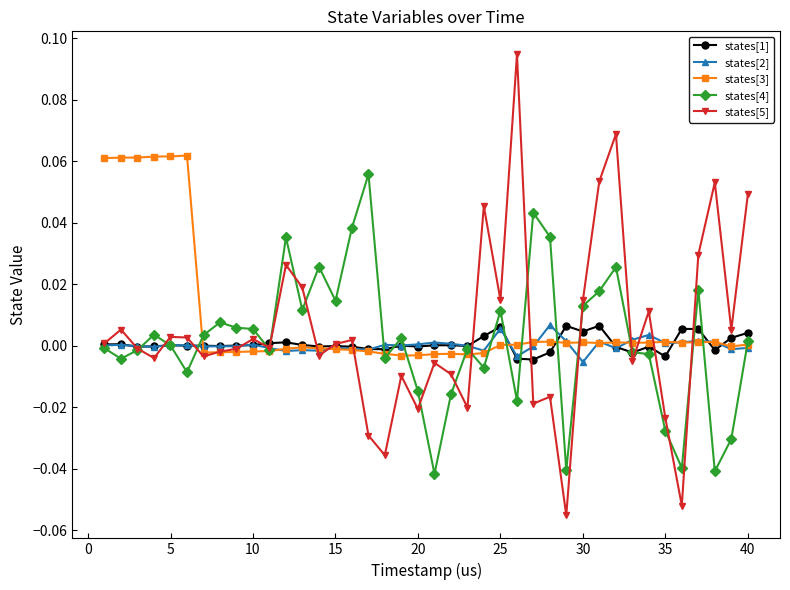

Which series has the largest range (max minus min)?

states[5]